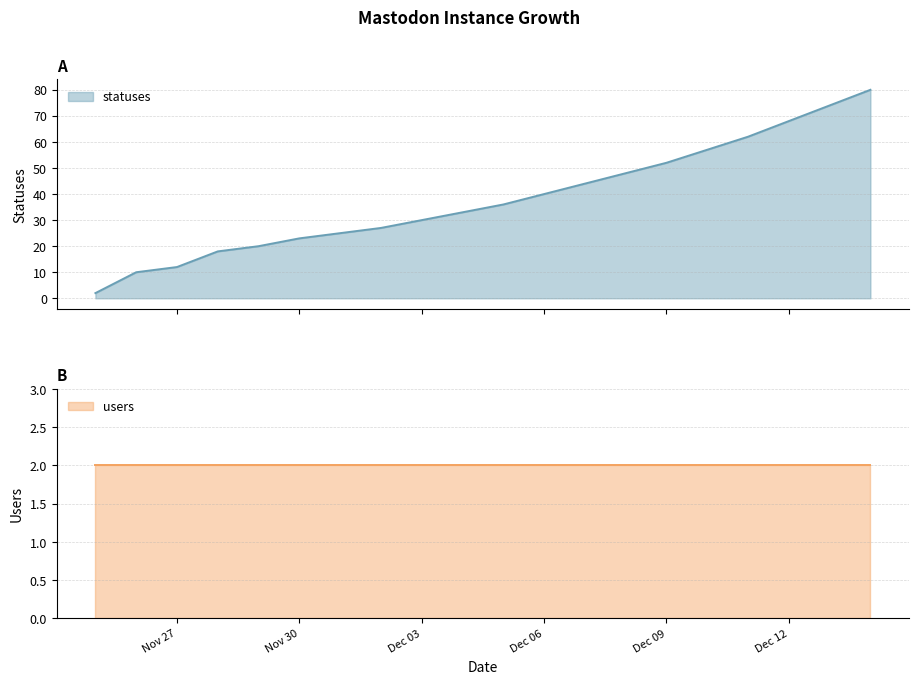

Is it true that the value at 2022-12-01 is 25?

True